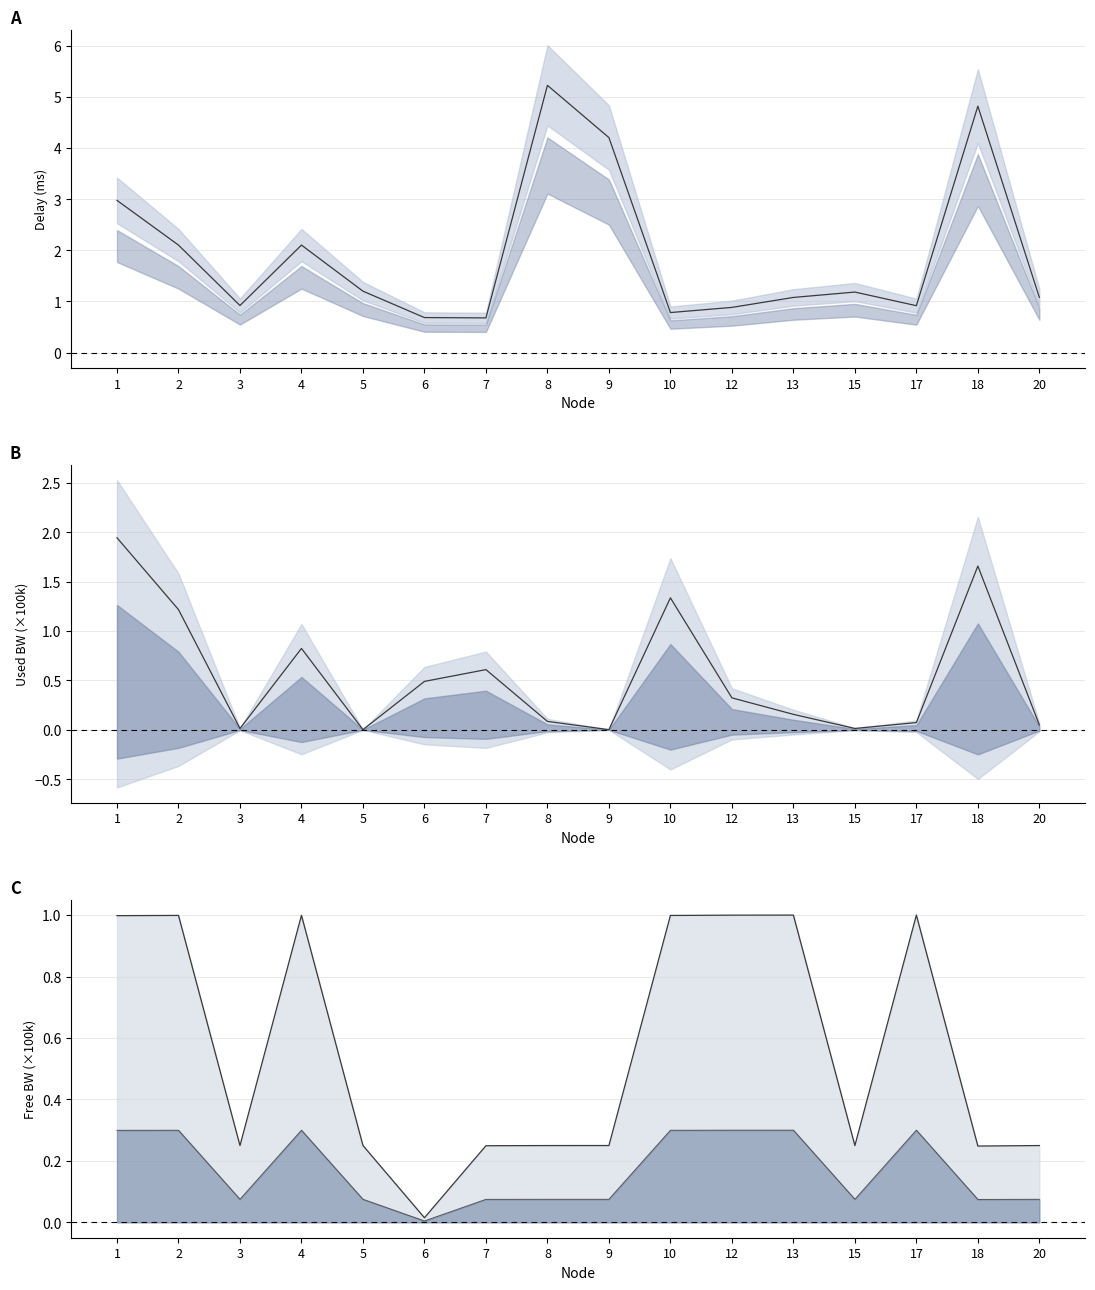

How many lines are shown in the chart?

4